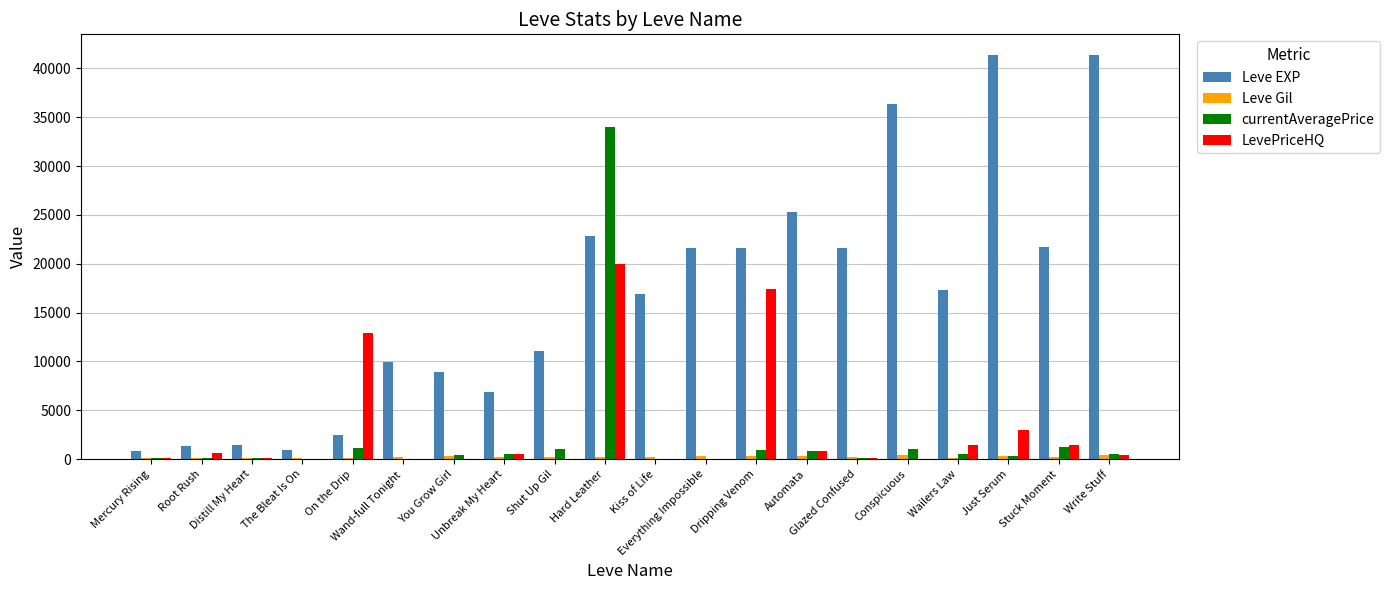

Which category has the highest value in the LevePriceHQ series?

Hard Leather